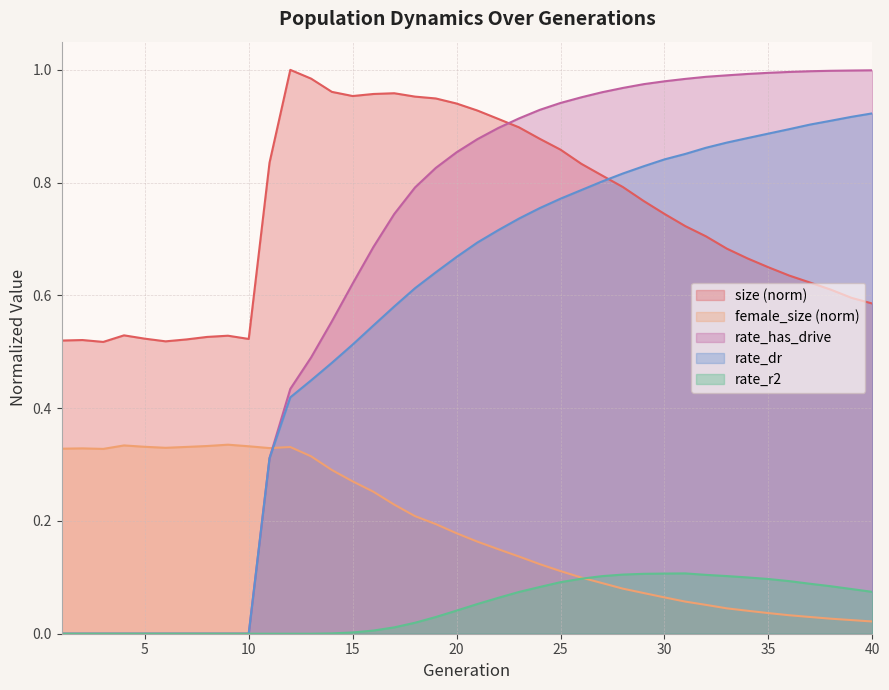

Is it true that female_size equals 0.3 at 20?

False